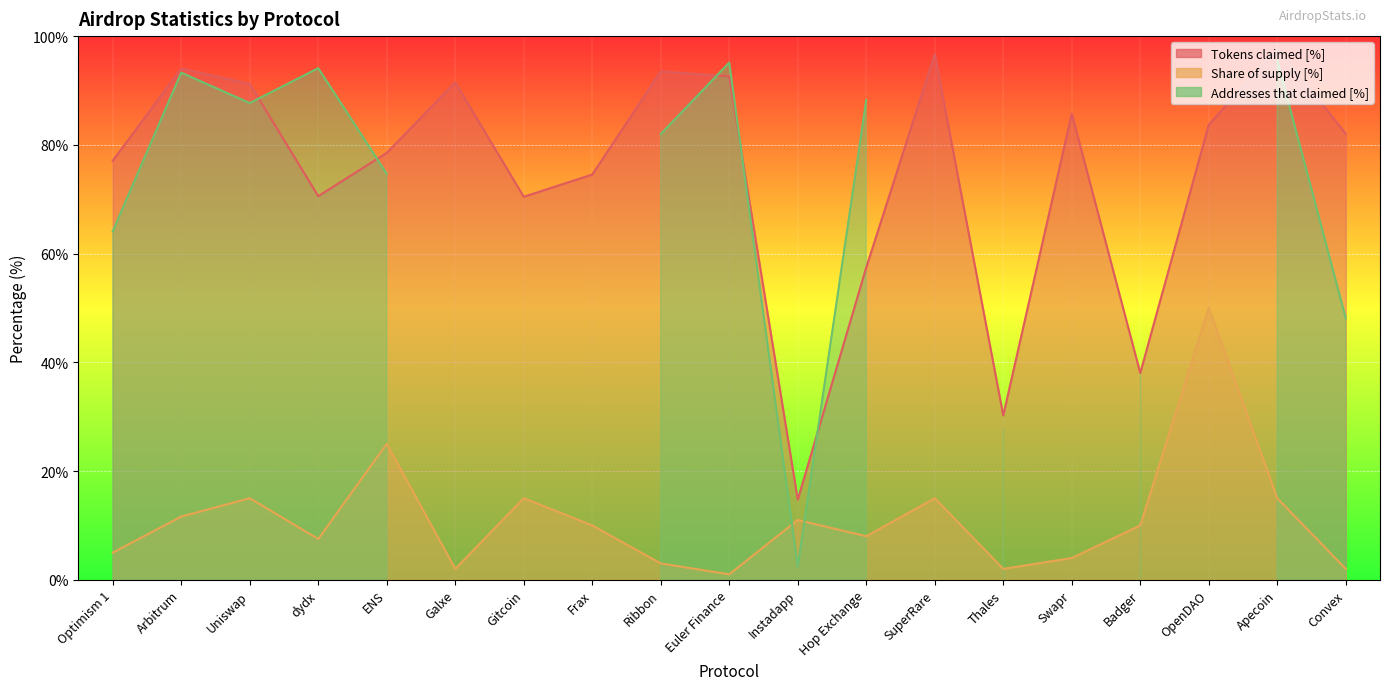

How many values in the Tokens claimed [%] series exceed 82?

10